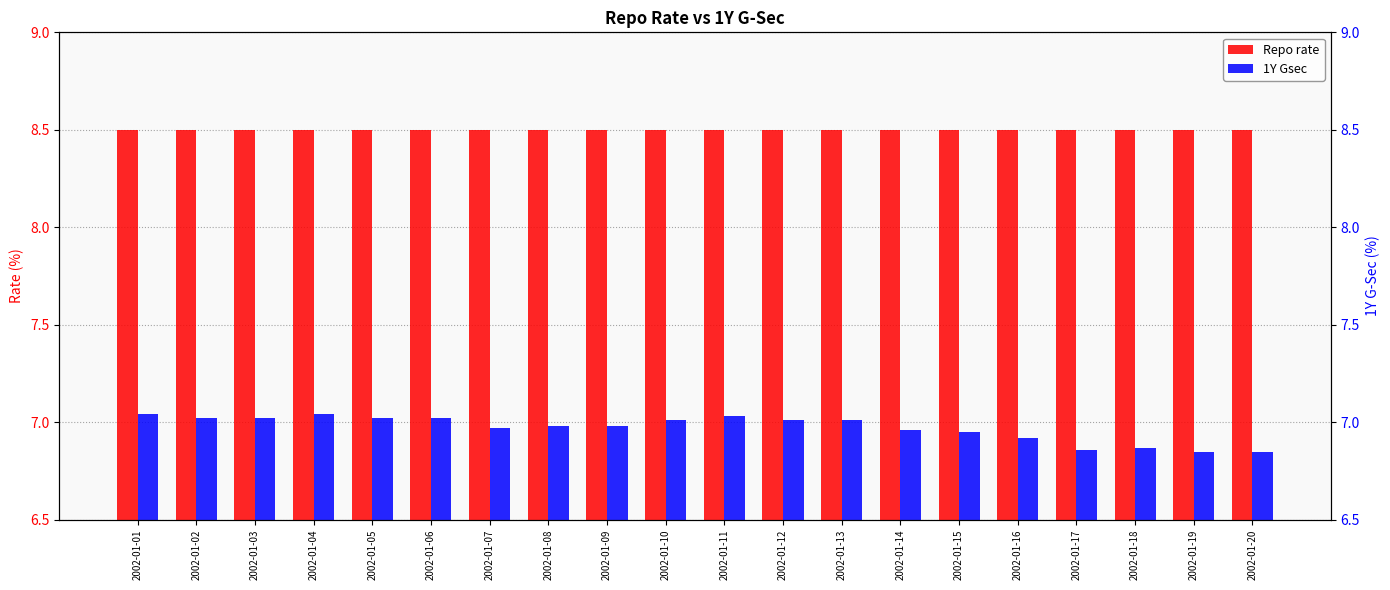

How many bars are there in total?

40